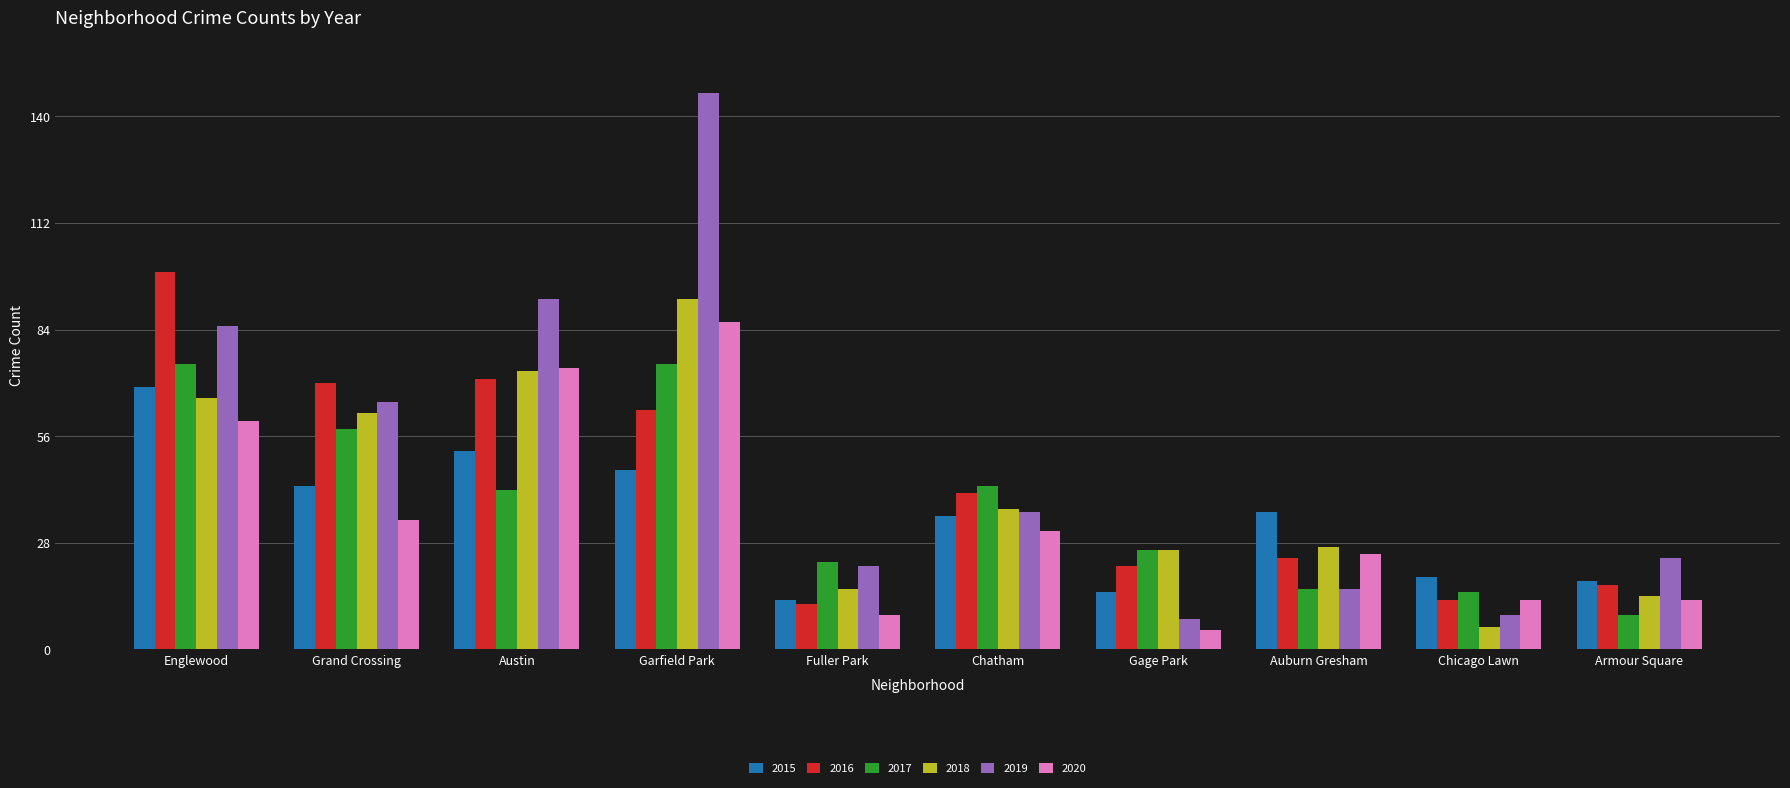

At which label is 2019 closest to 77?

Englewood